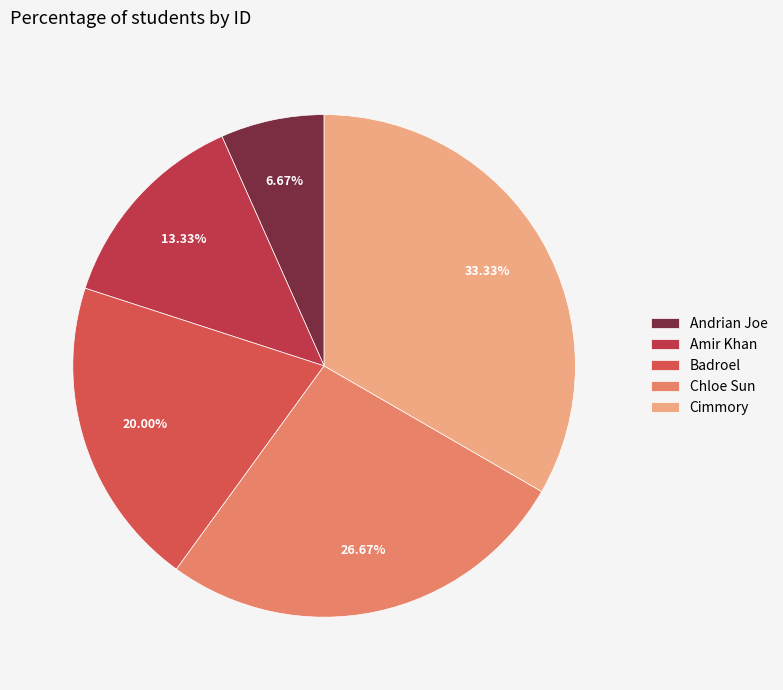

What is the ratio of the value at Chloe Sun to the value at Andrian Joe?

4.0